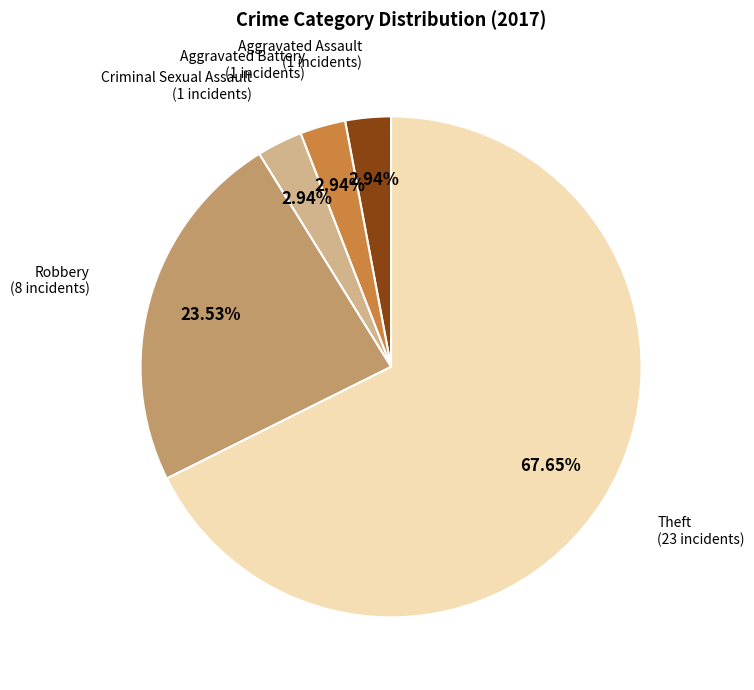

Is Theft the majority of the pie?

Yes